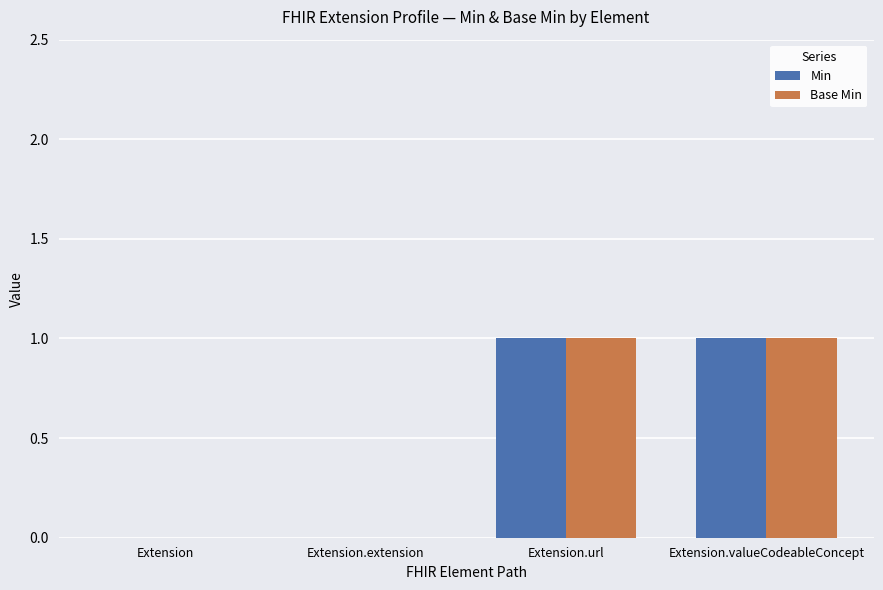

Is the value of Min at Extension greater than the value of Base Min at Extension.valueCodeableConcept?

No